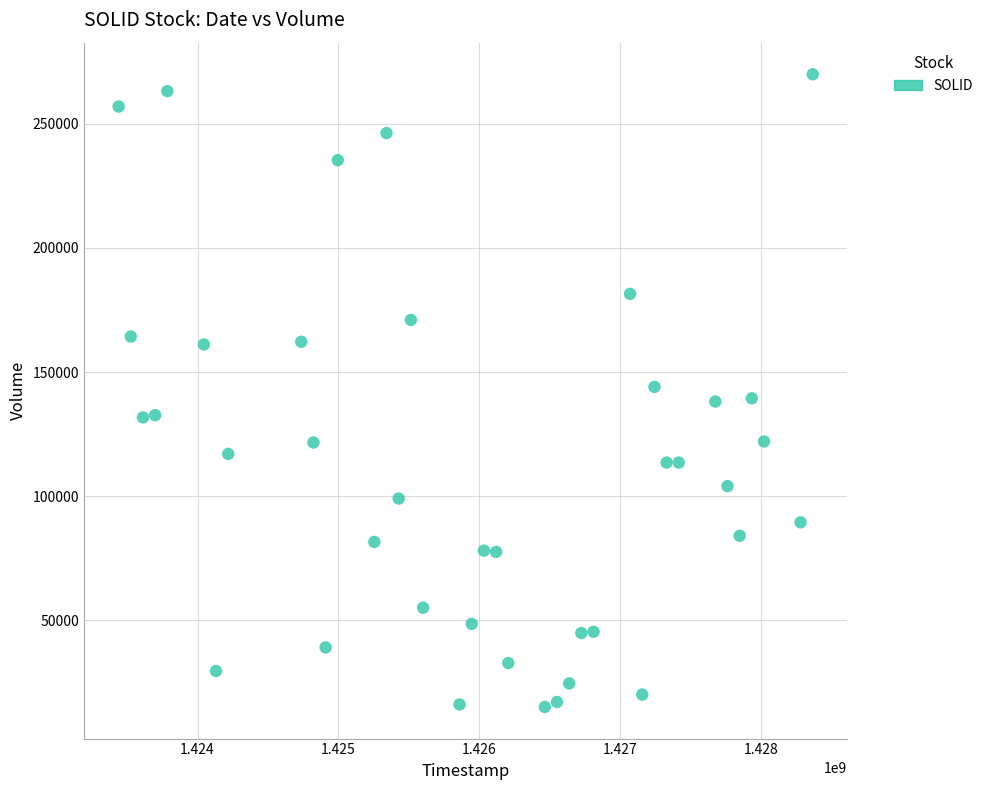

What is the range of Y values (max minus min)?

255000